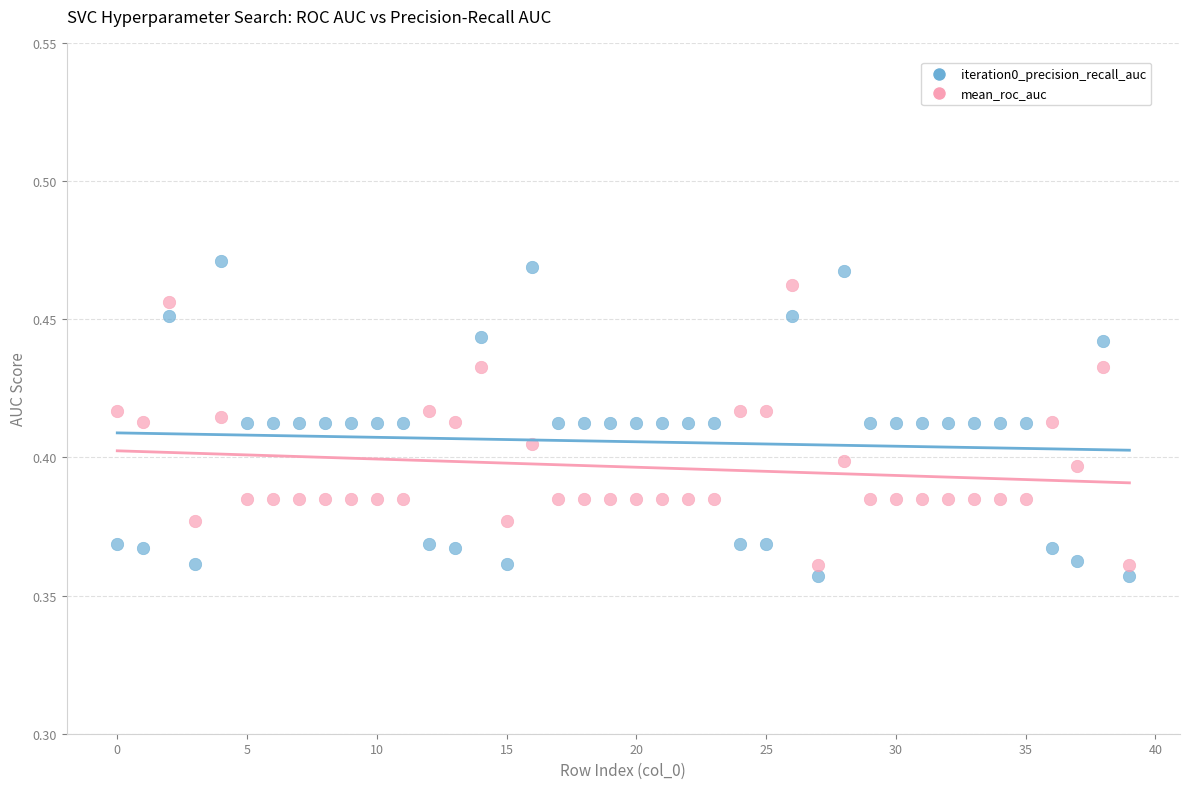

Which series has the largest Y range (max minus min)?

iteration0_precision_recall_auc